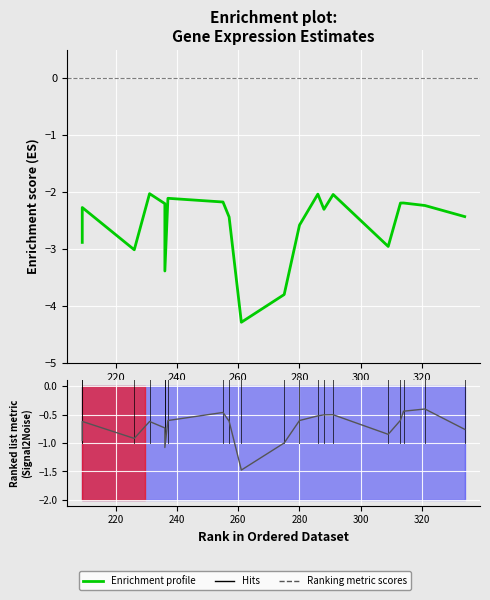

True or false: Enrichment profile and Hits intersect in this chart.

False